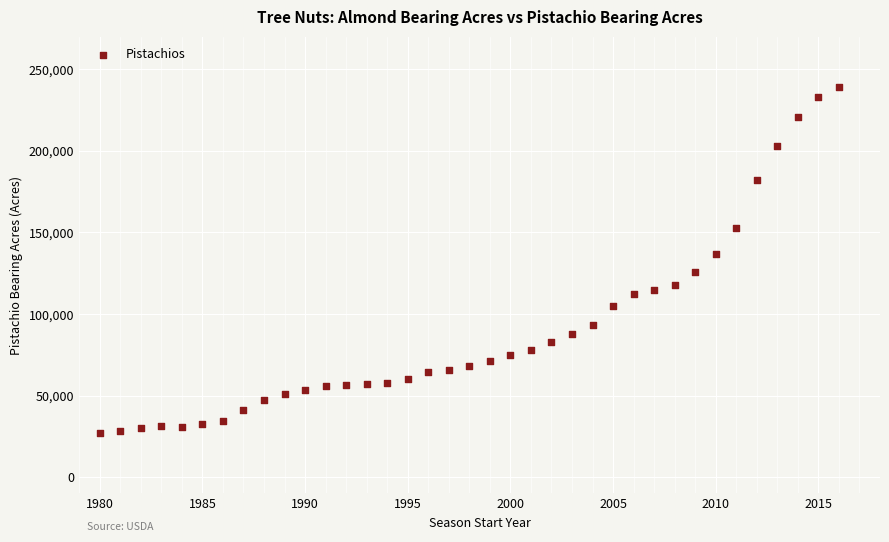

What Y value in the scatter plot is closest to 133000?

137000